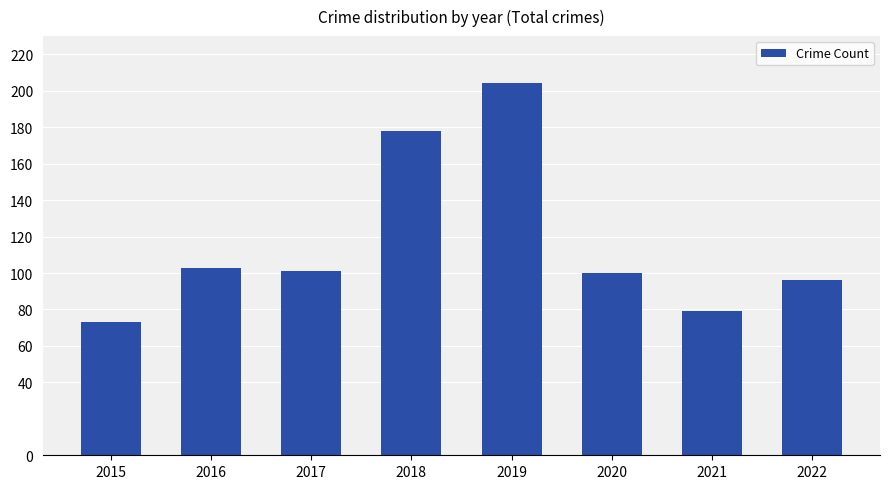

How many values are below 101?

4